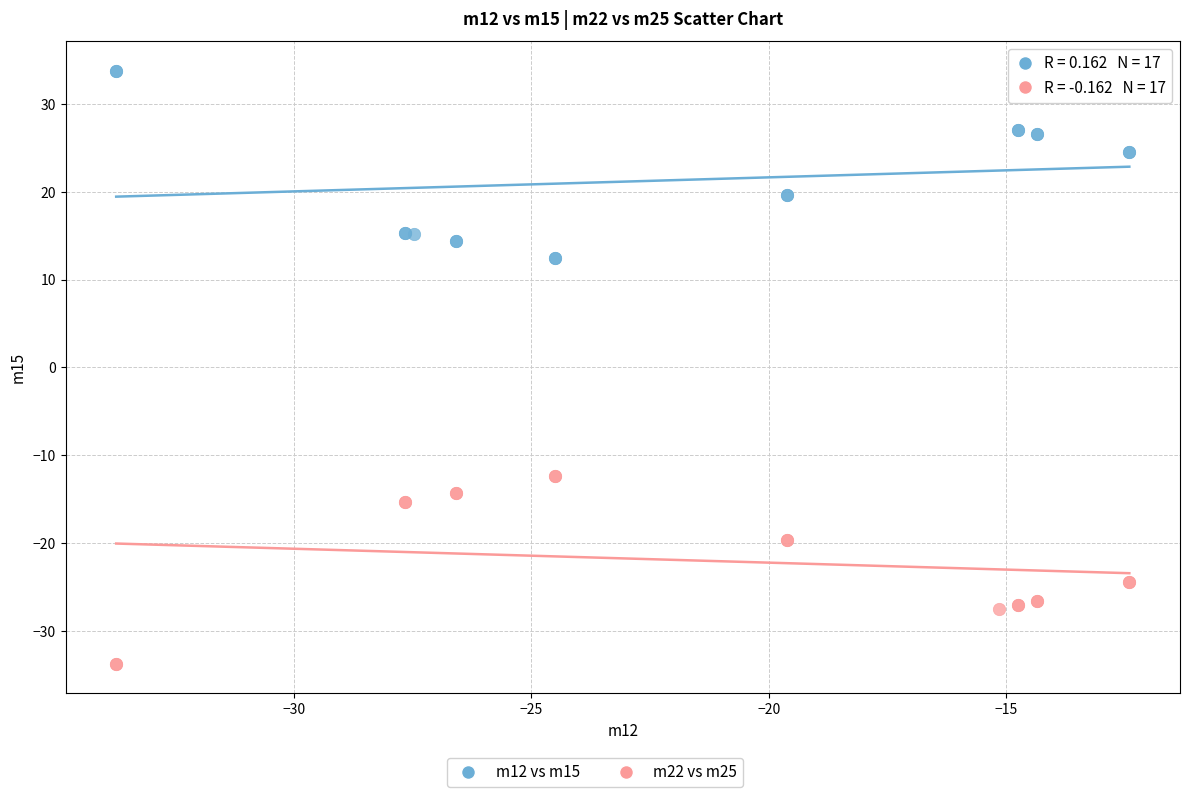

Which series contains the highest Y value?

m12 vs m15